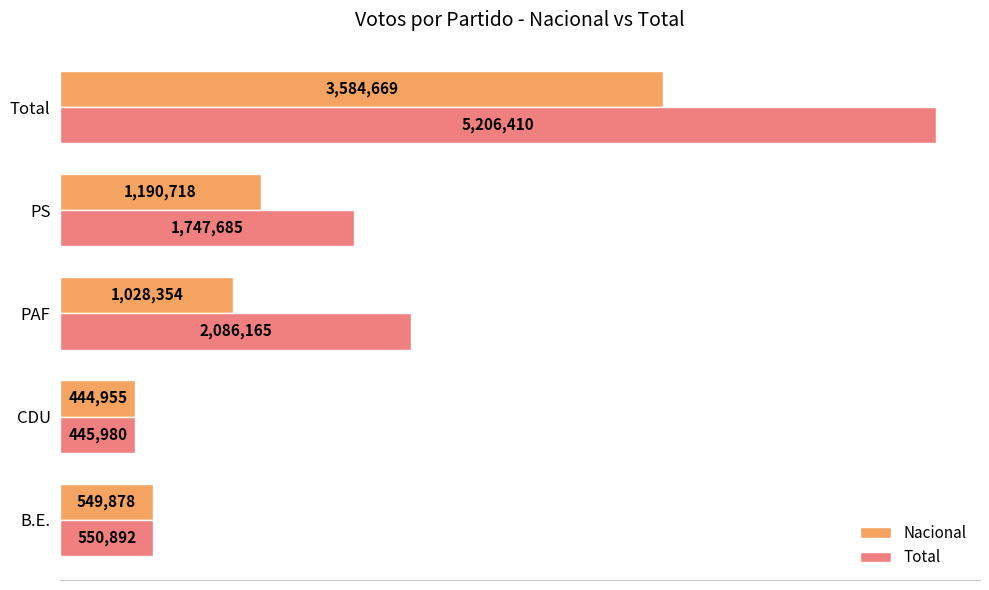

What are all the series names shown in the legend?

Nacional, Total